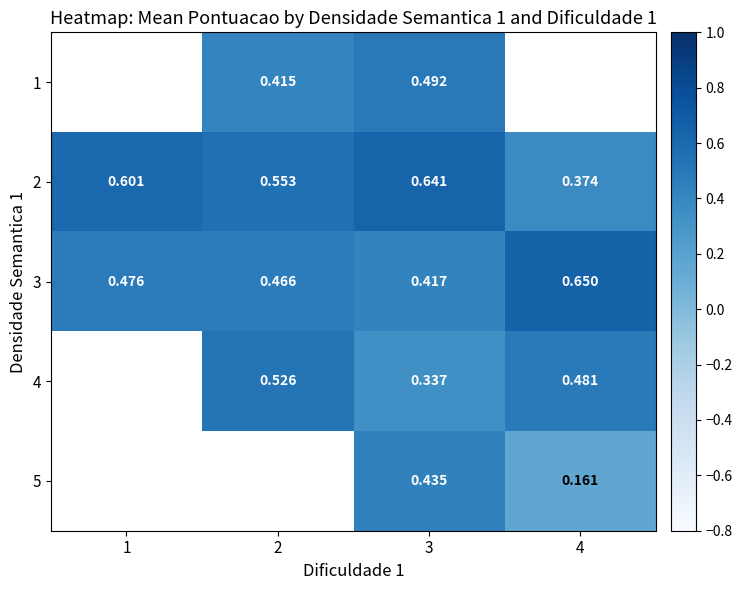

How many values in the 4 series exceed 0?

3